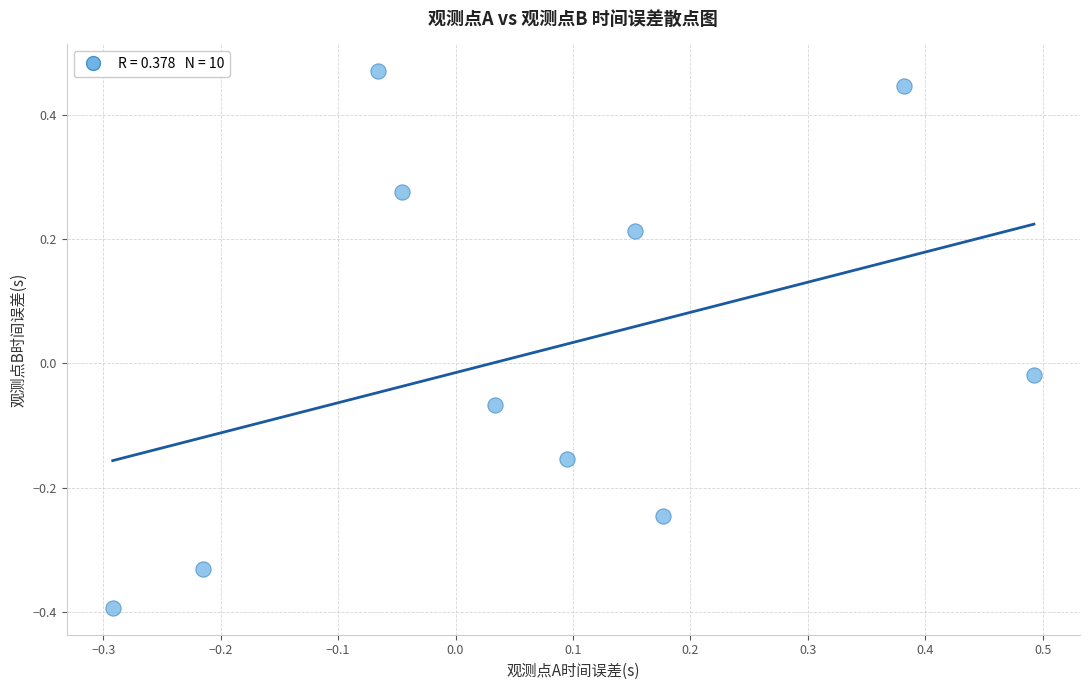

What is the range of Y values (max minus min)?

0.9